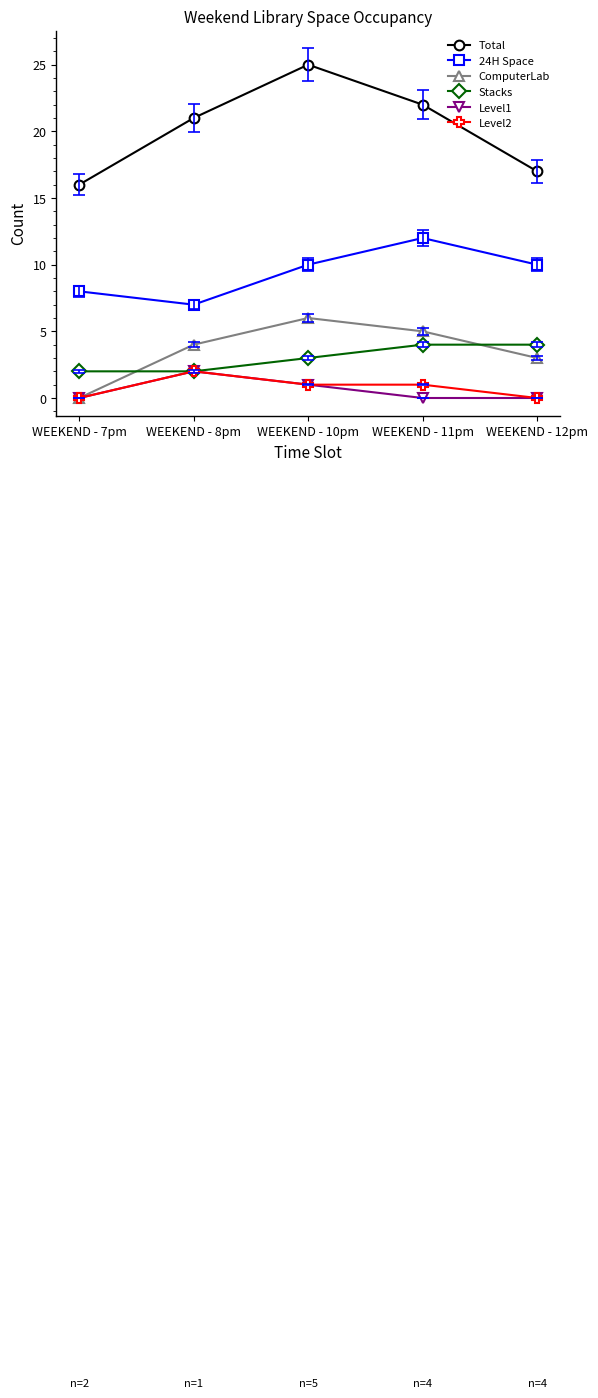

How many data points in Level2 are less than 1?

2